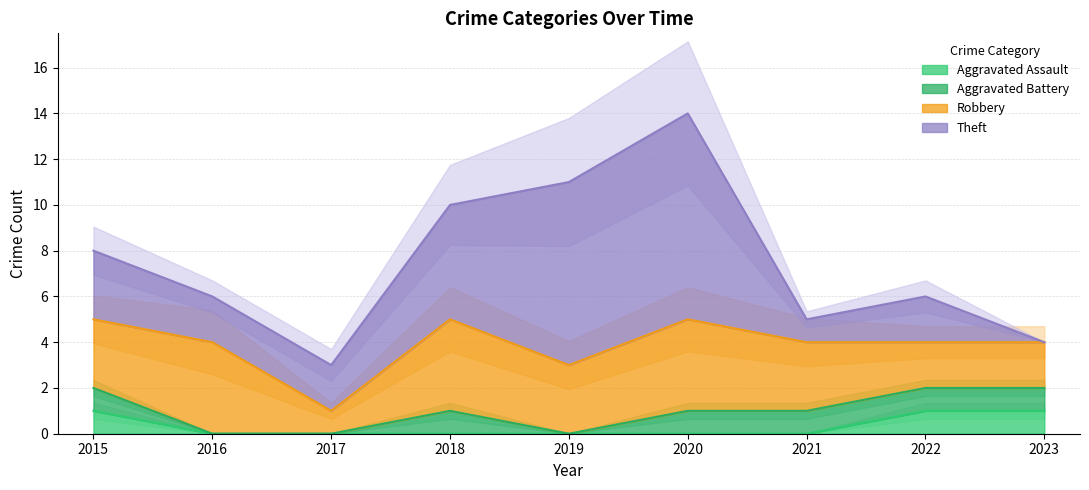

Which label corresponds to the smallest value in the chart?

2016